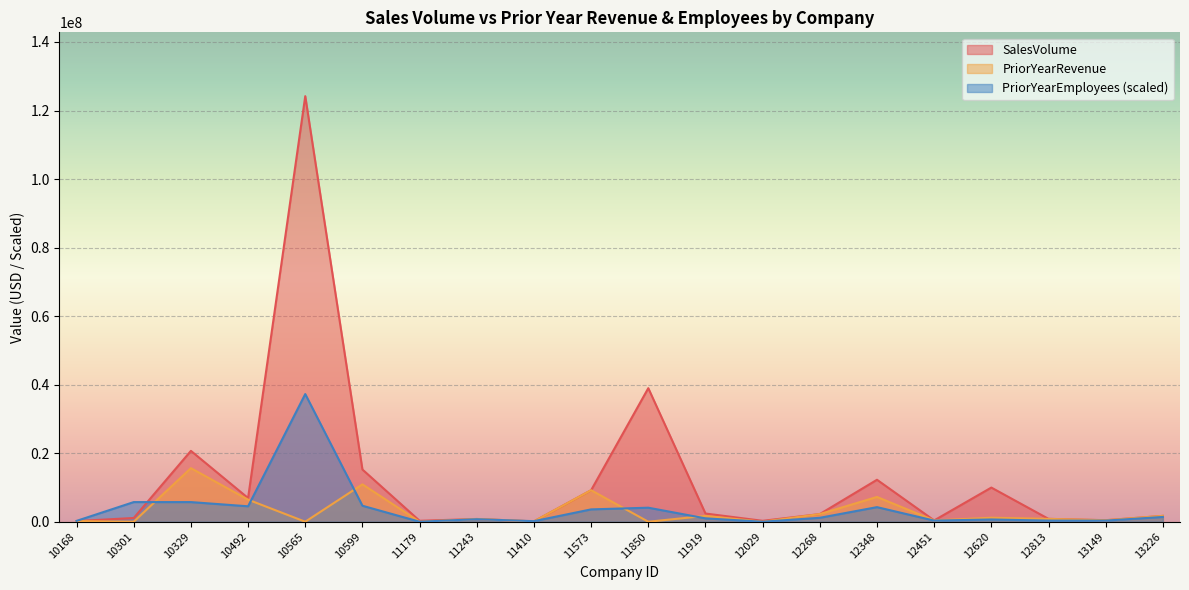

How many values in PriorYearRevenue are above zero?

15